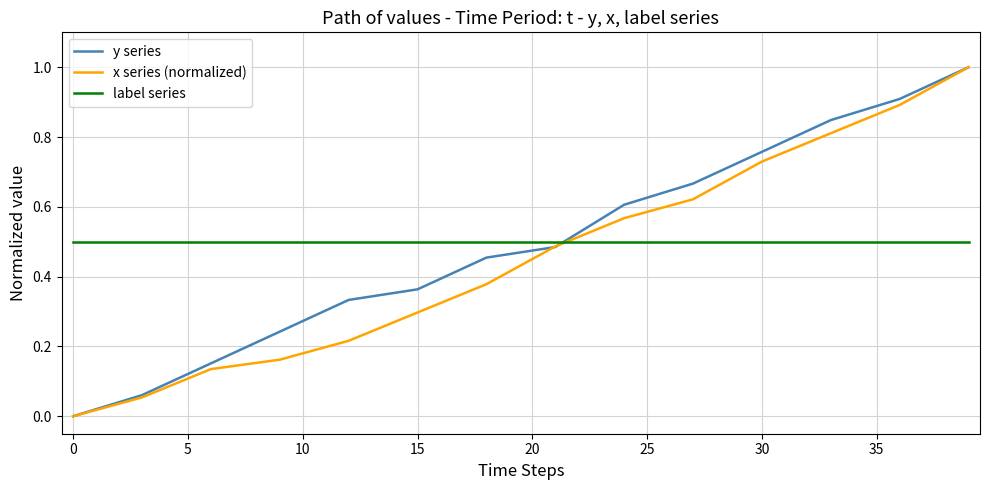

After their last crossing, which series has the higher values: y series or label series?

y series